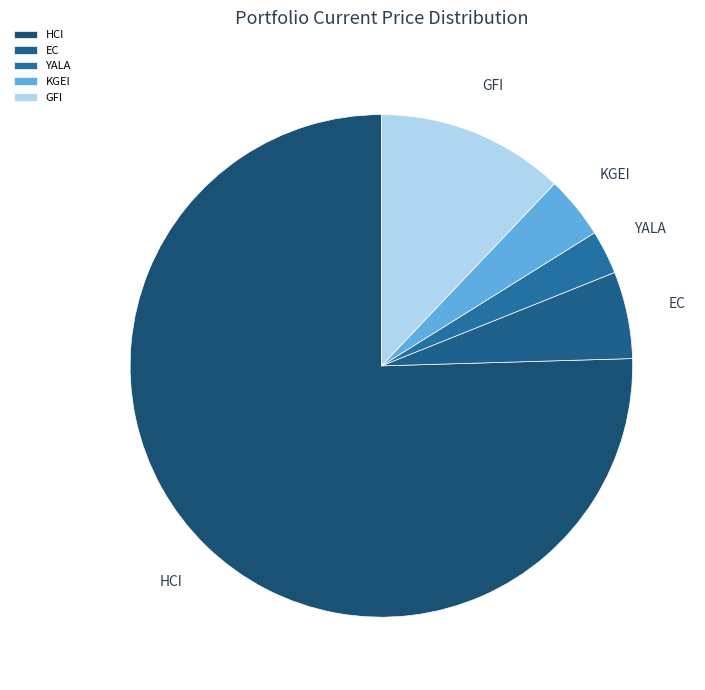

Is it true that KGEI is 4% of the pie?

True